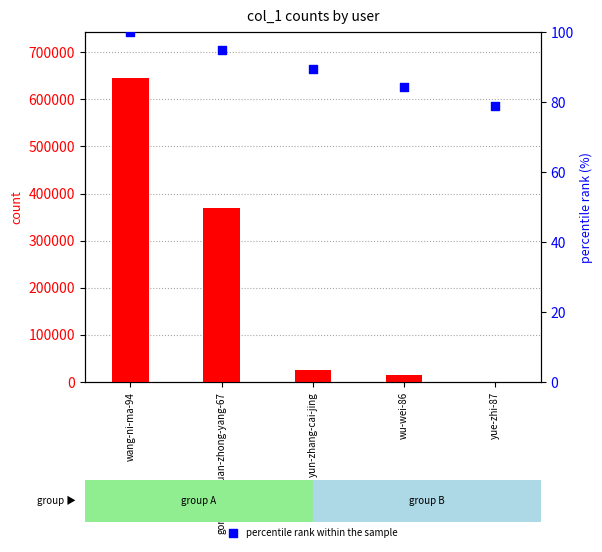

Which series contains the highest Y value?

count